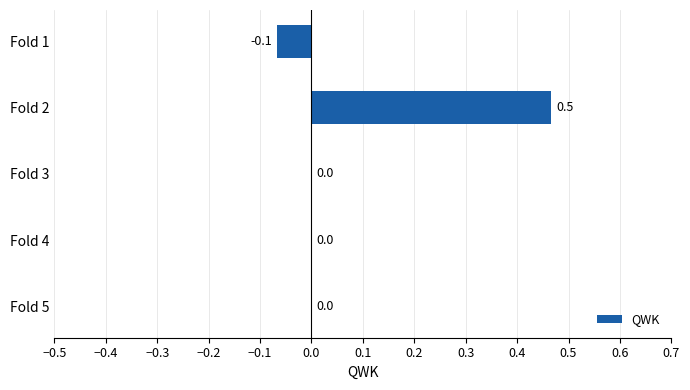

Count the number of categories in the chart.

5